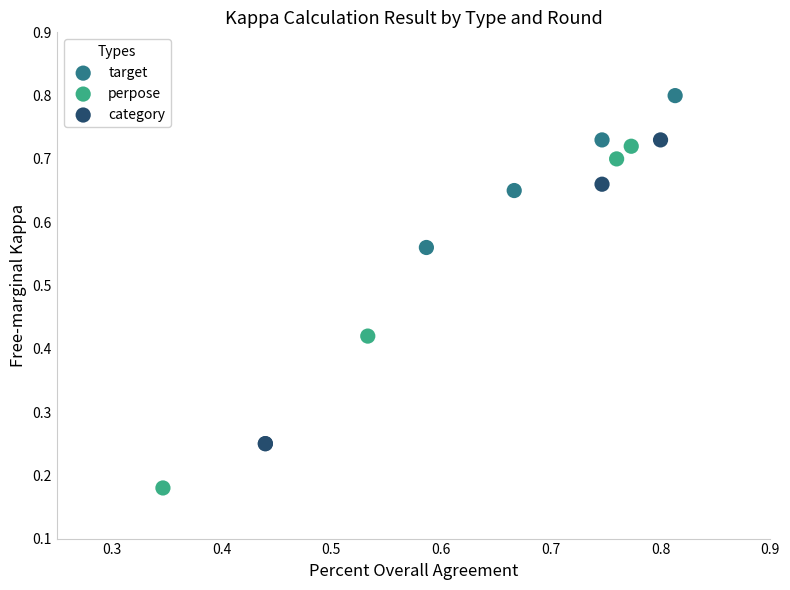

Which series has the widest spread of Y values?

perpose